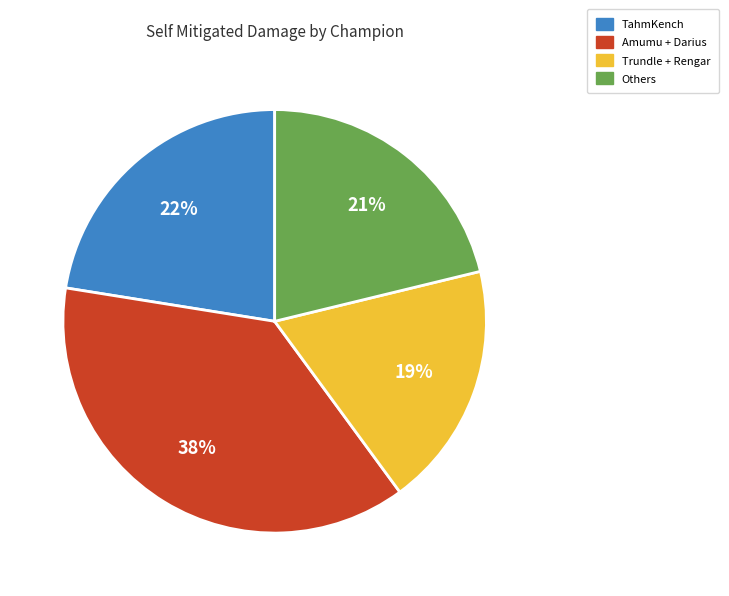

Which slice is the smallest?

Trundle + Rengar